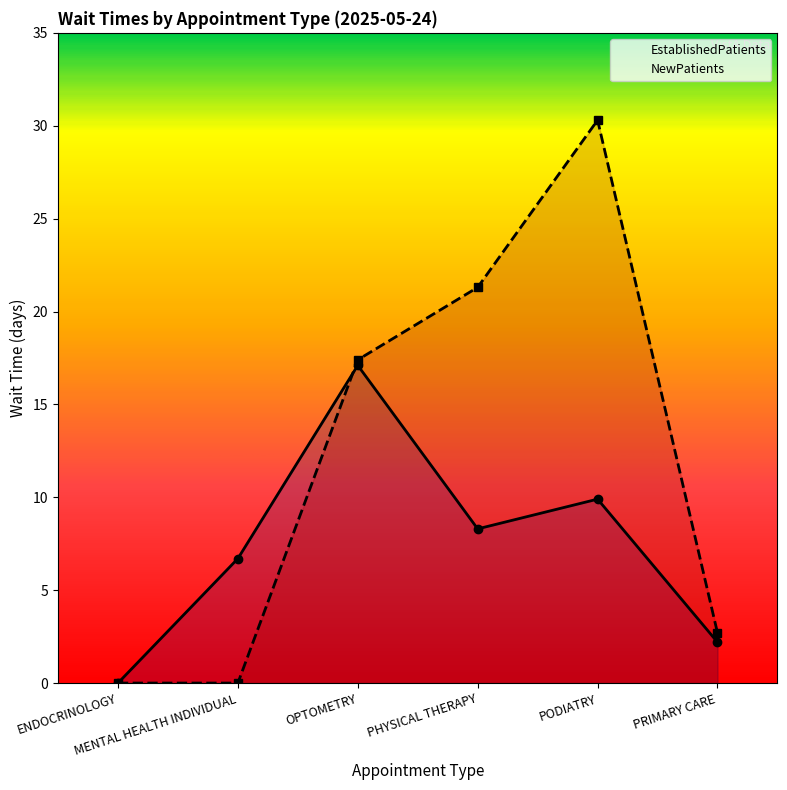

Which series has the largest range (max minus min)?

NewPatients